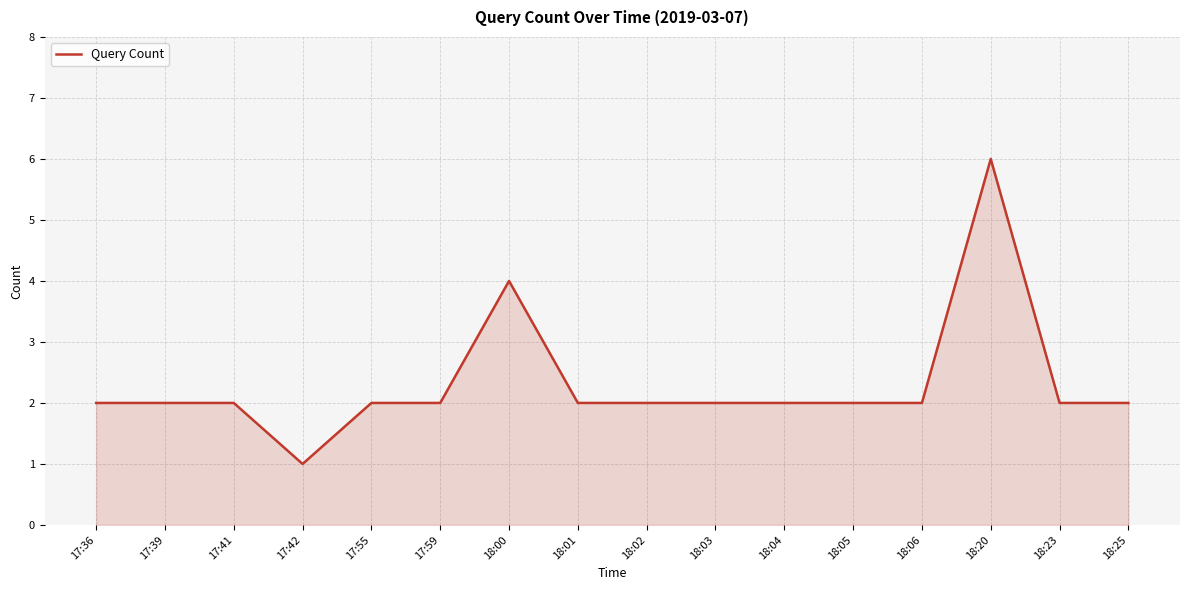

What is the ratio of the value at 17:55 to the value at 18:05?

1.0